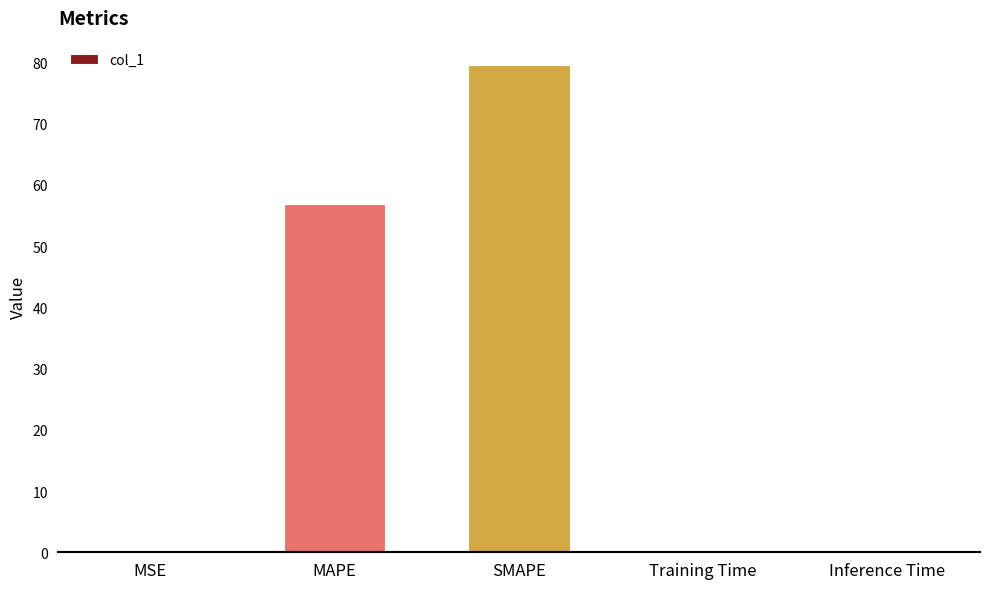

Approximately how many times larger is the value at MAPE compared to SMAPE?

0.7